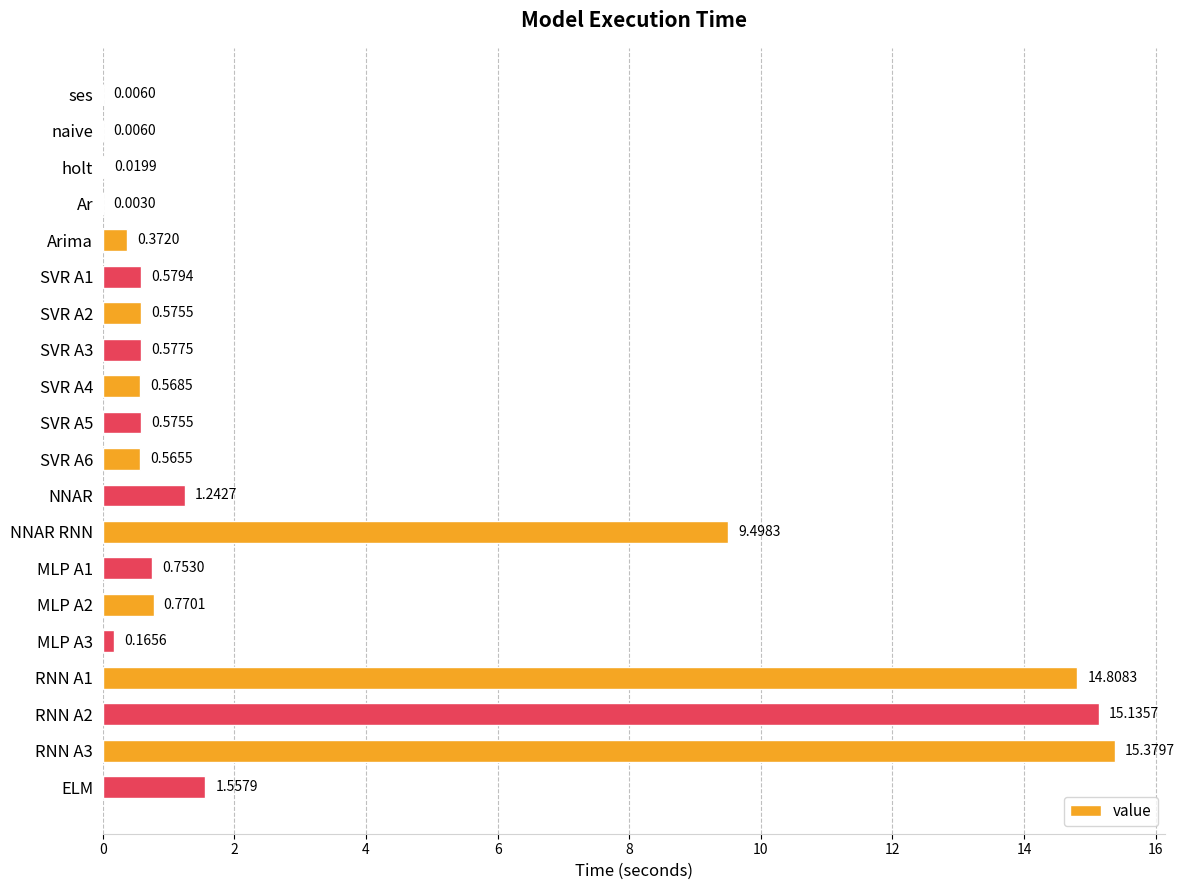

What is the change in value from Ar to SVR A6?

+0.6